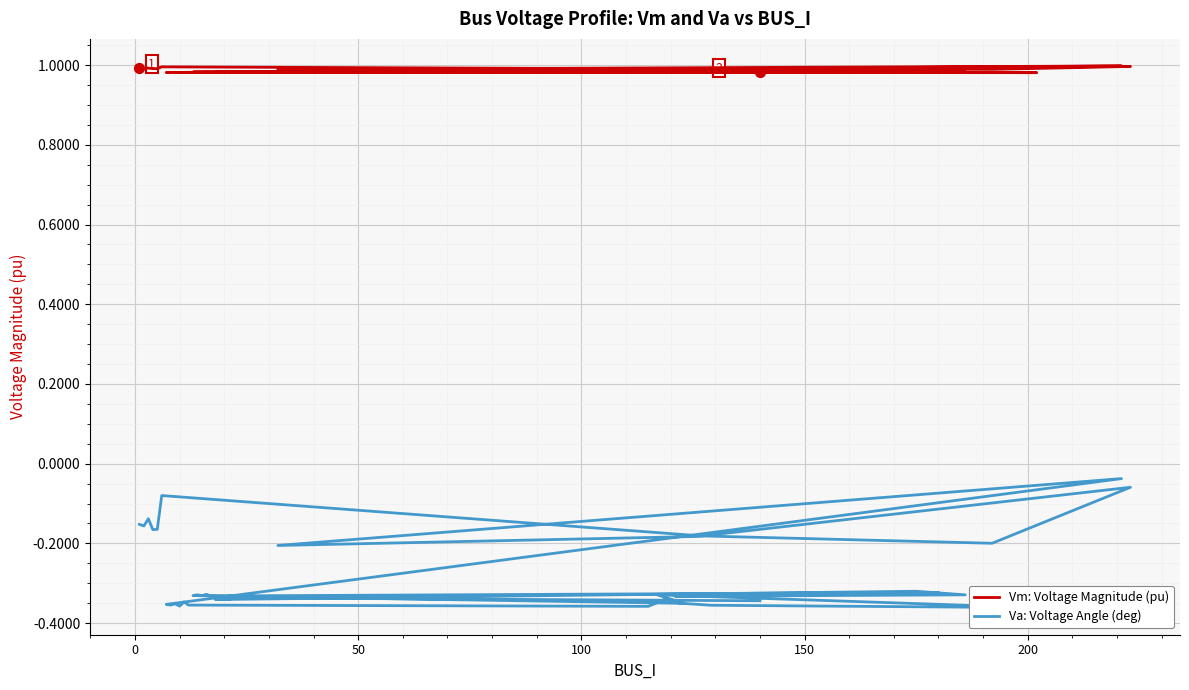

Which series contains the lowest Y value?

Va: Voltage Angle (deg)